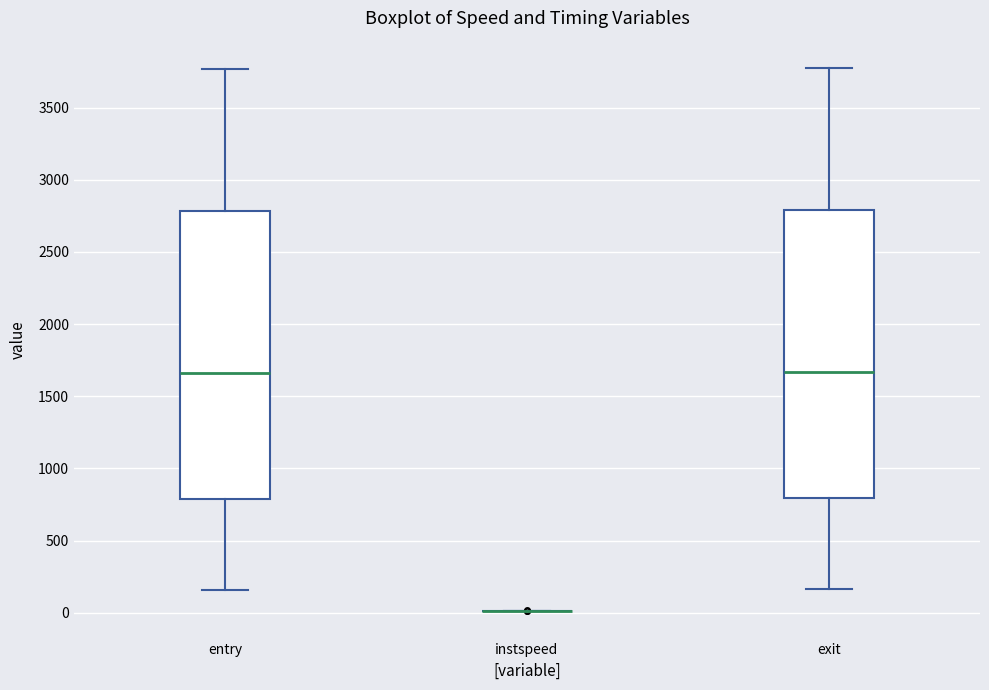

Where is the upper edge of the box for entry on the y-axis? The values are not printed on the chart, so give them approximately, as read against the axis.

2800